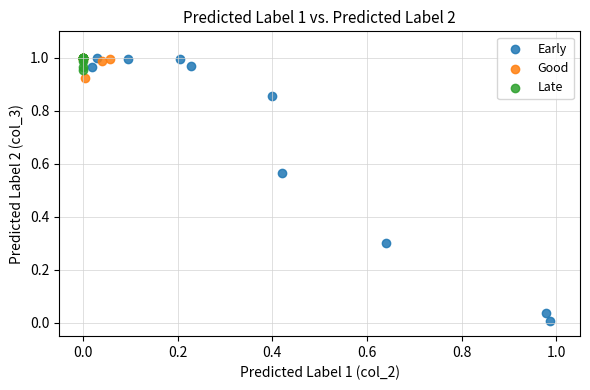

Which series has the widest spread of Y values?

Early